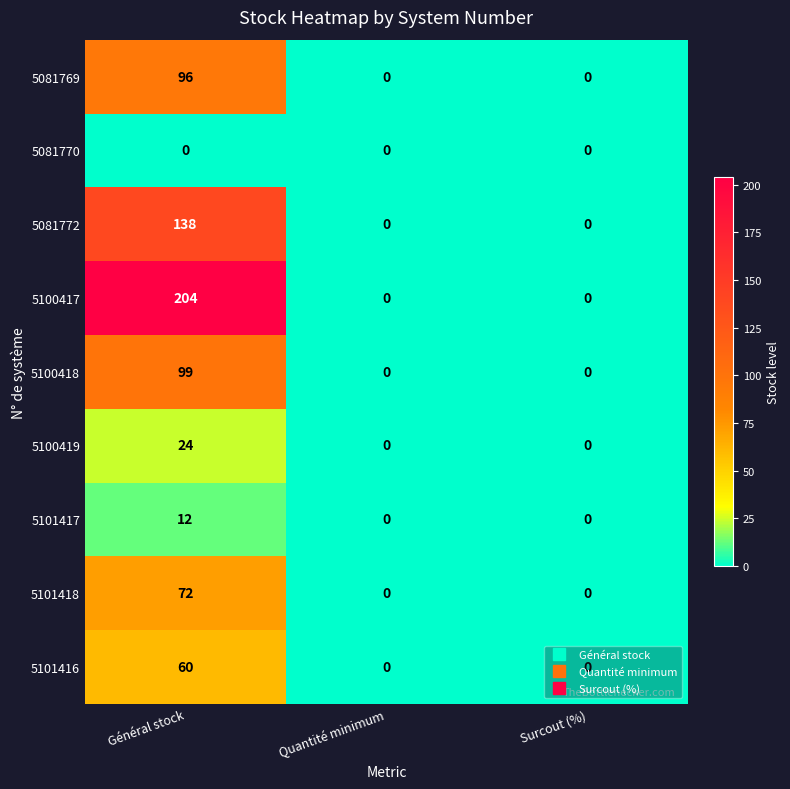

At which category is the sum across all series the highest?

Général stock